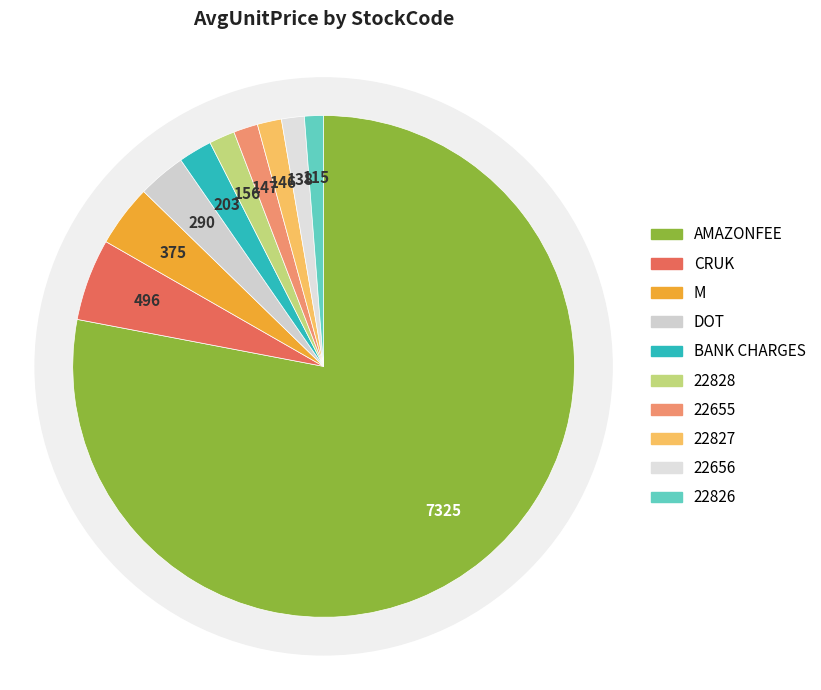

Which category accounts for the majority?

AMAZONFEE